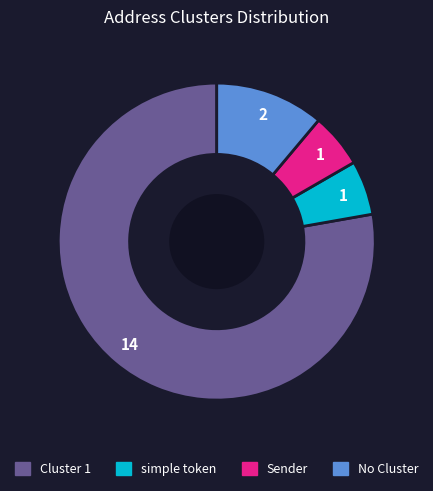

Is there a majority slice in this chart?

Yes